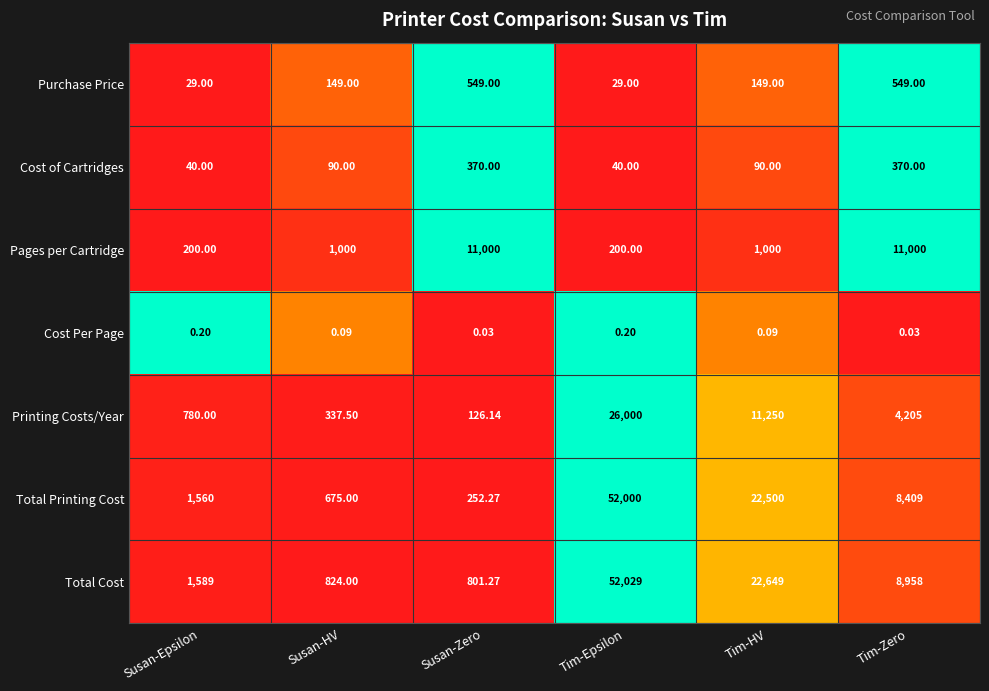

Which label corresponds to the largest value in the chart?

Tim-Epsilon